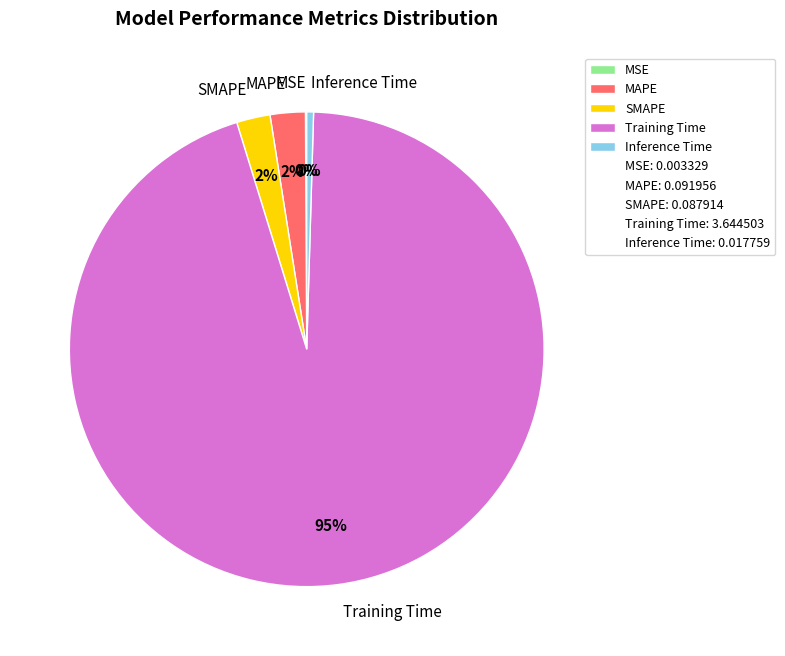

To the nearest percent, what is the average slice percentage?

20%